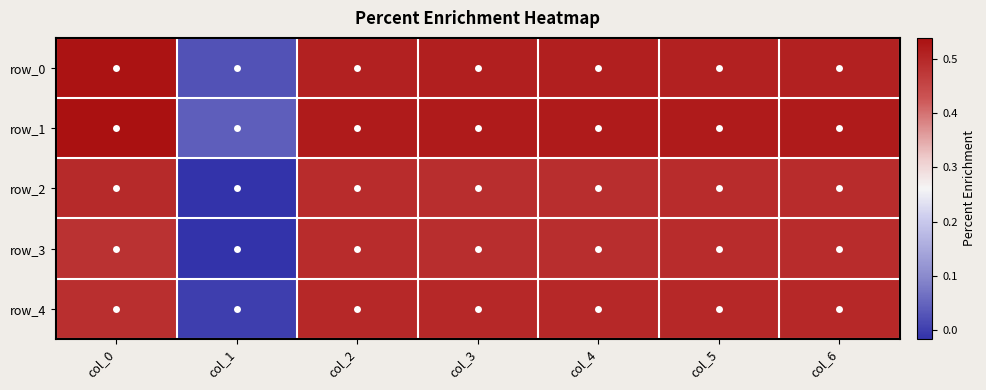

True or false: row_2 has a value of 0.1 at col_6.

False